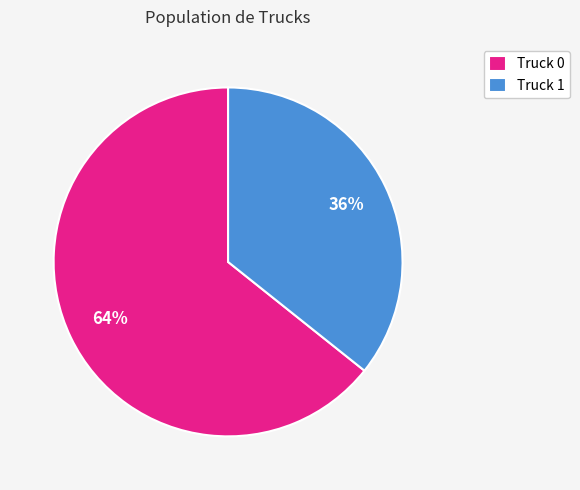

The Truck 1 slice represents 42% of the pie. True or false?

False